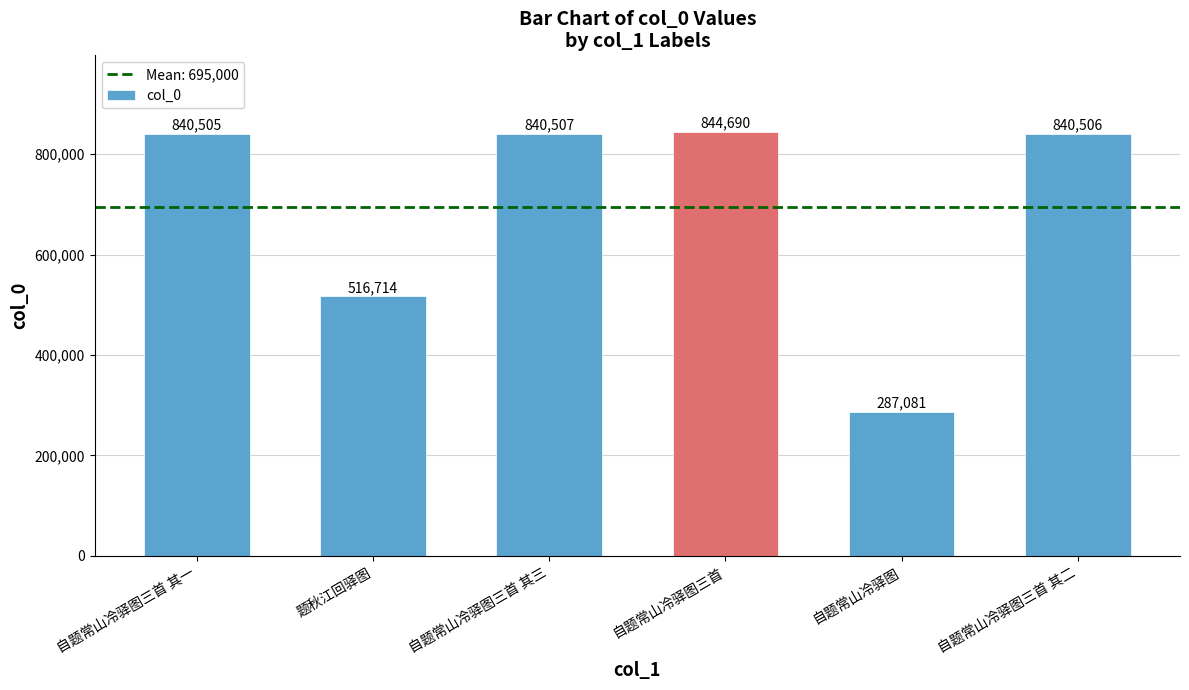

Reading left to right, extract all data points from this chart.

840505	516714	840507	844690	287081	840506